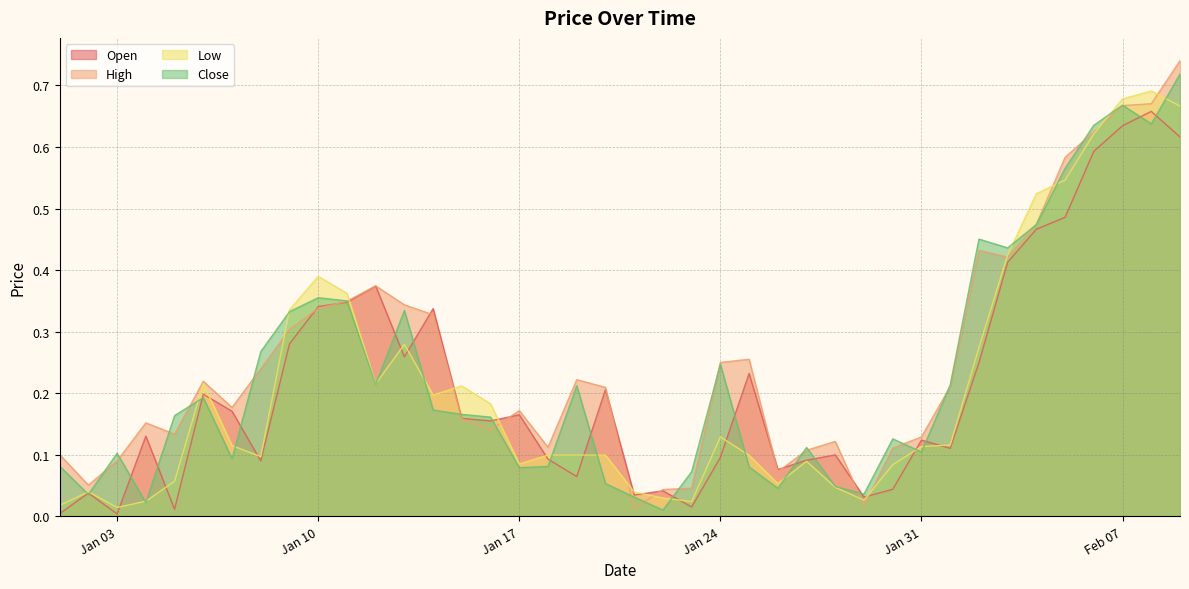

What is the sum of the Low values at 2023-01-07 and 2023-02-06?

0.7